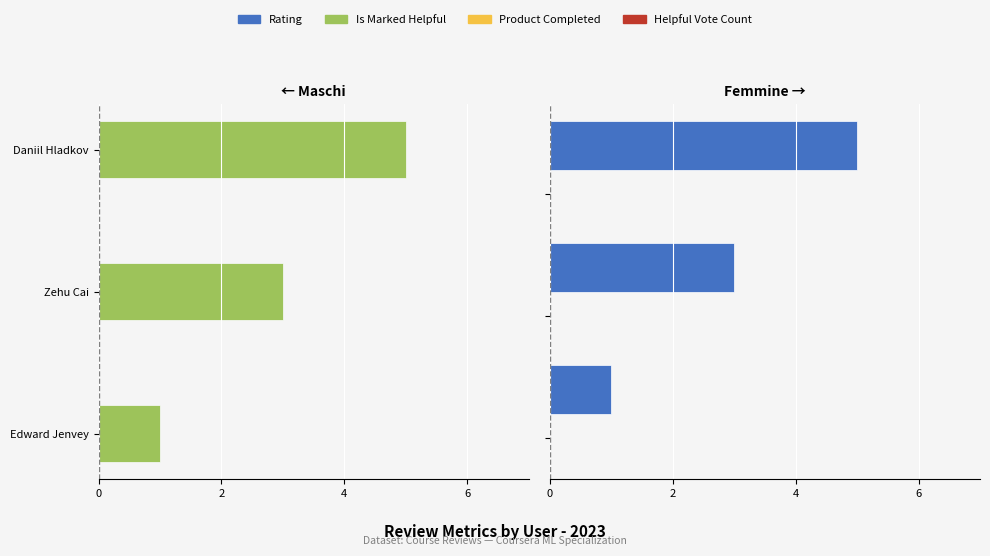

Is the value of rating at 4 greater than the value of rating (right) at 4?

No